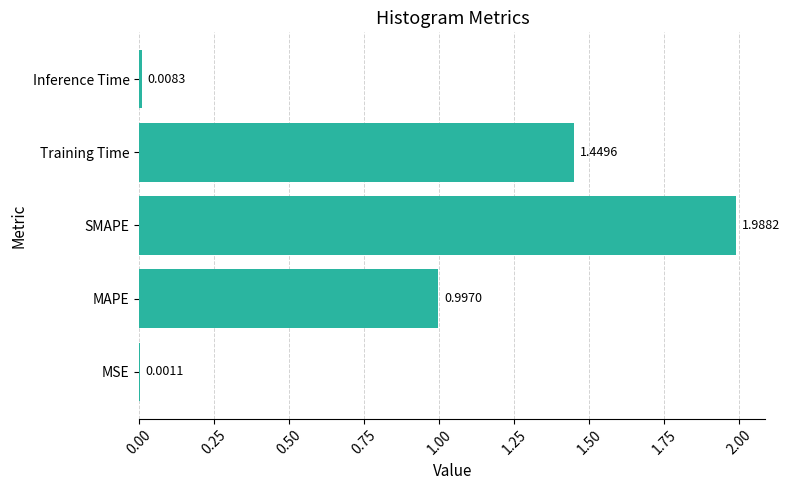

Which category has the highest value across all series?

SMAPE